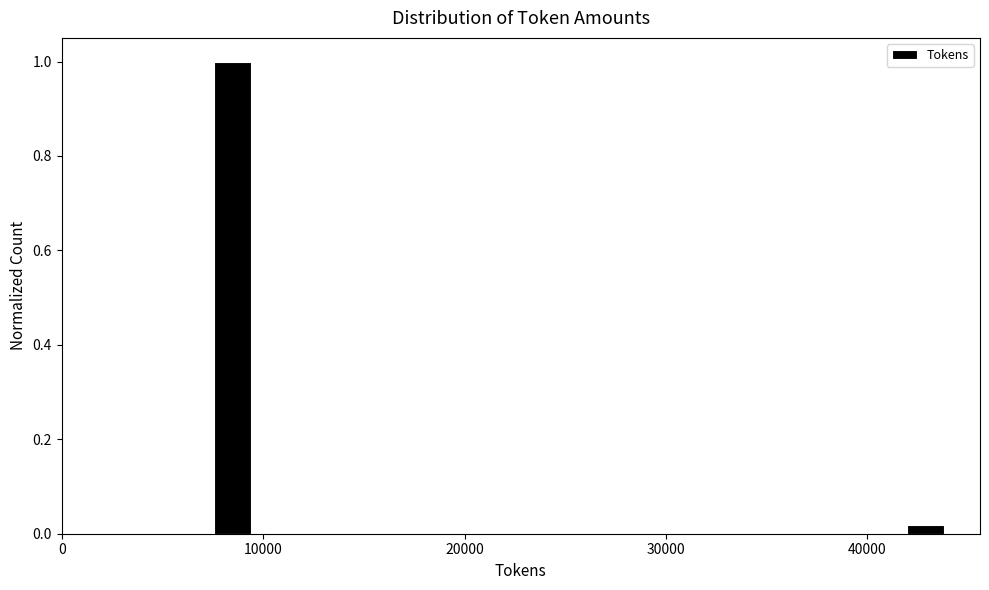

Around what value on the x-axis is the tallest bar? Give the approximate position of its centre, as read against the axis.

8000